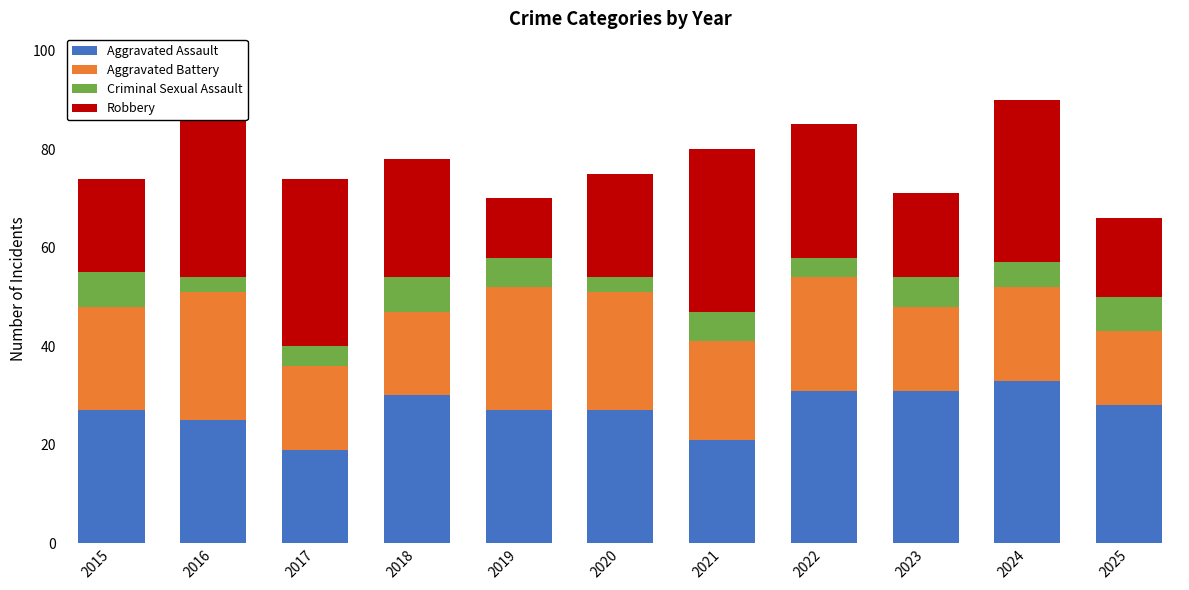

How many values in the Criminal Sexual Assault series are below 6?

5